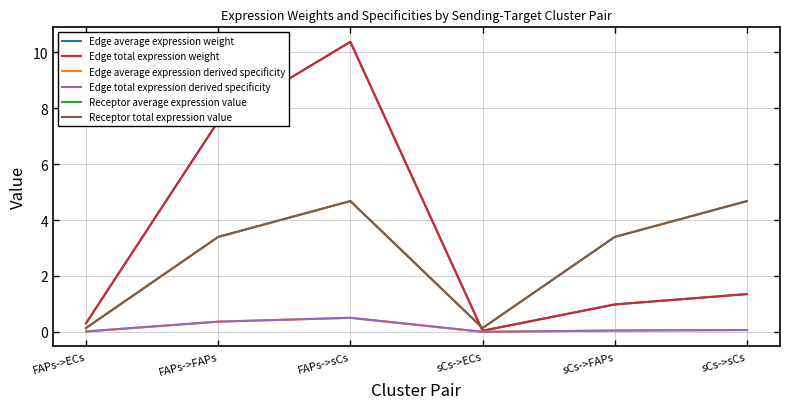

How many interior local peaks does the Edge total expression derived specificity series have?

1